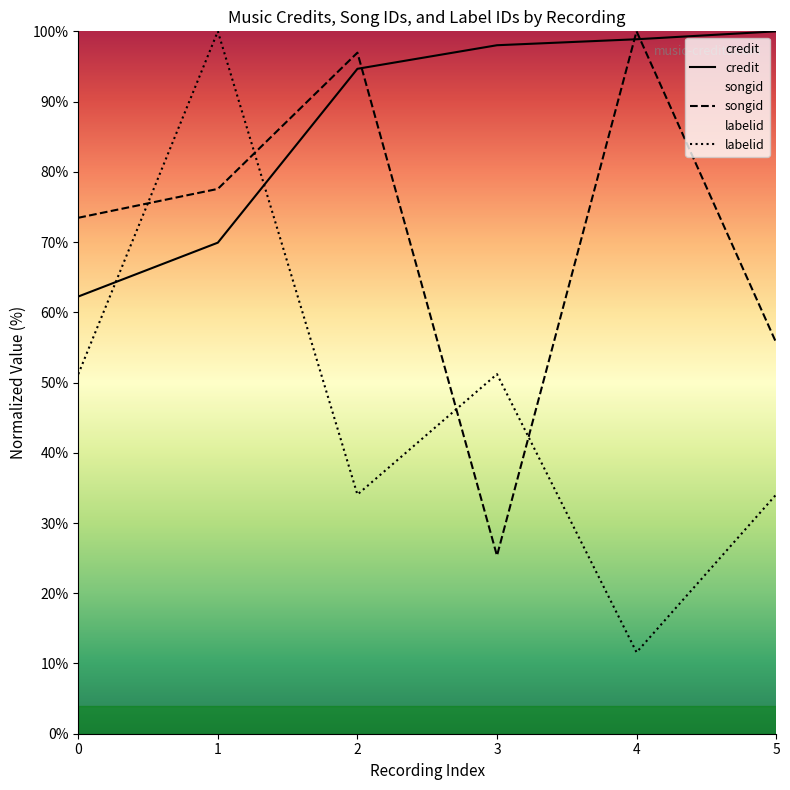

True or false: labelid has a value of 100.0 at 1.

True